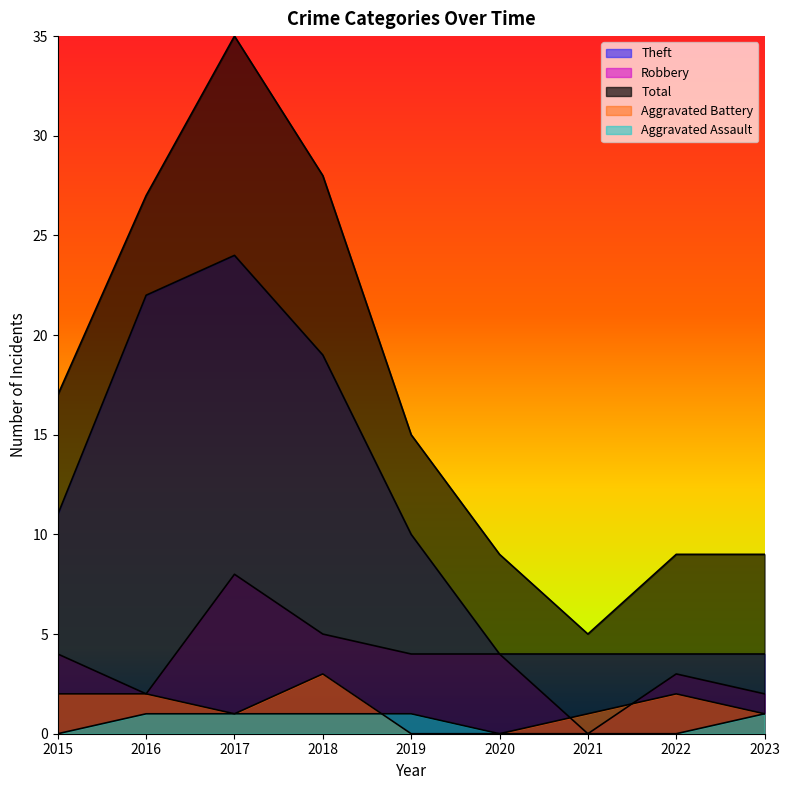

At which category does Theft reach its first local peak?

2017